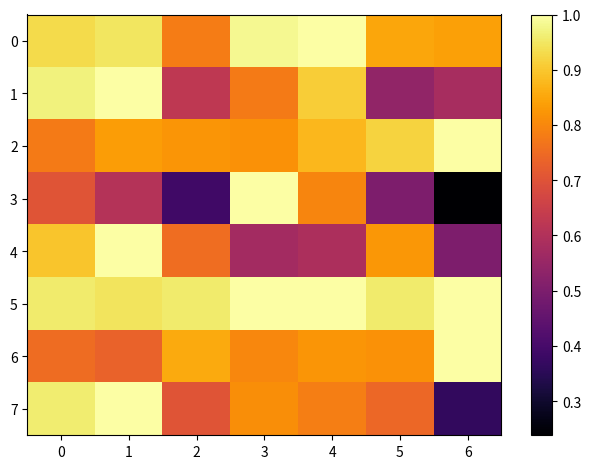

Reading right to left, what are all the values shown in this chart?

0: 6=0.8	5=0.8	4=1.0	3=1.0	2=0.8	1=0.9	0=0.9
1: 6=0.6	5=0.5	4=0.9	3=0.8	2=0.6	1=1.0	0=1.0
2: 6=1.0	5=0.9	4=0.9	3=0.8	2=0.8	1=0.8	0=0.8
3: 6=0.2	5=0.5	4=0.8	3=1.0	2=0.4	1=0.6	0=0.7
4: 6=0.5	5=0.8	4=0.6	3=0.6	2=0.8	1=1.0	0=0.9
5: 6=1.0	5=1.0	4=1.0	3=1.0	2=1.0	1=0.9	0=1.0
6: 6=1.0	5=0.8	4=0.8	3=0.8	2=0.9	1=0.7	0=0.8
7: 6=0.4	5=0.7	4=0.8	3=0.8	2=0.7	1=1.0	0=1.0